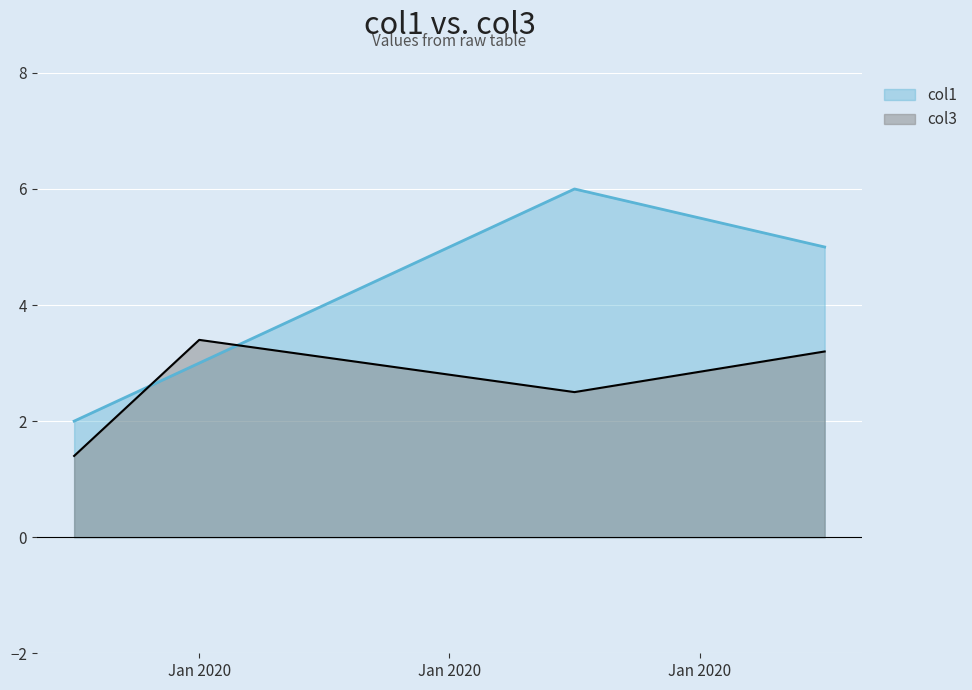

Which series has the largest total across all categories?

col1